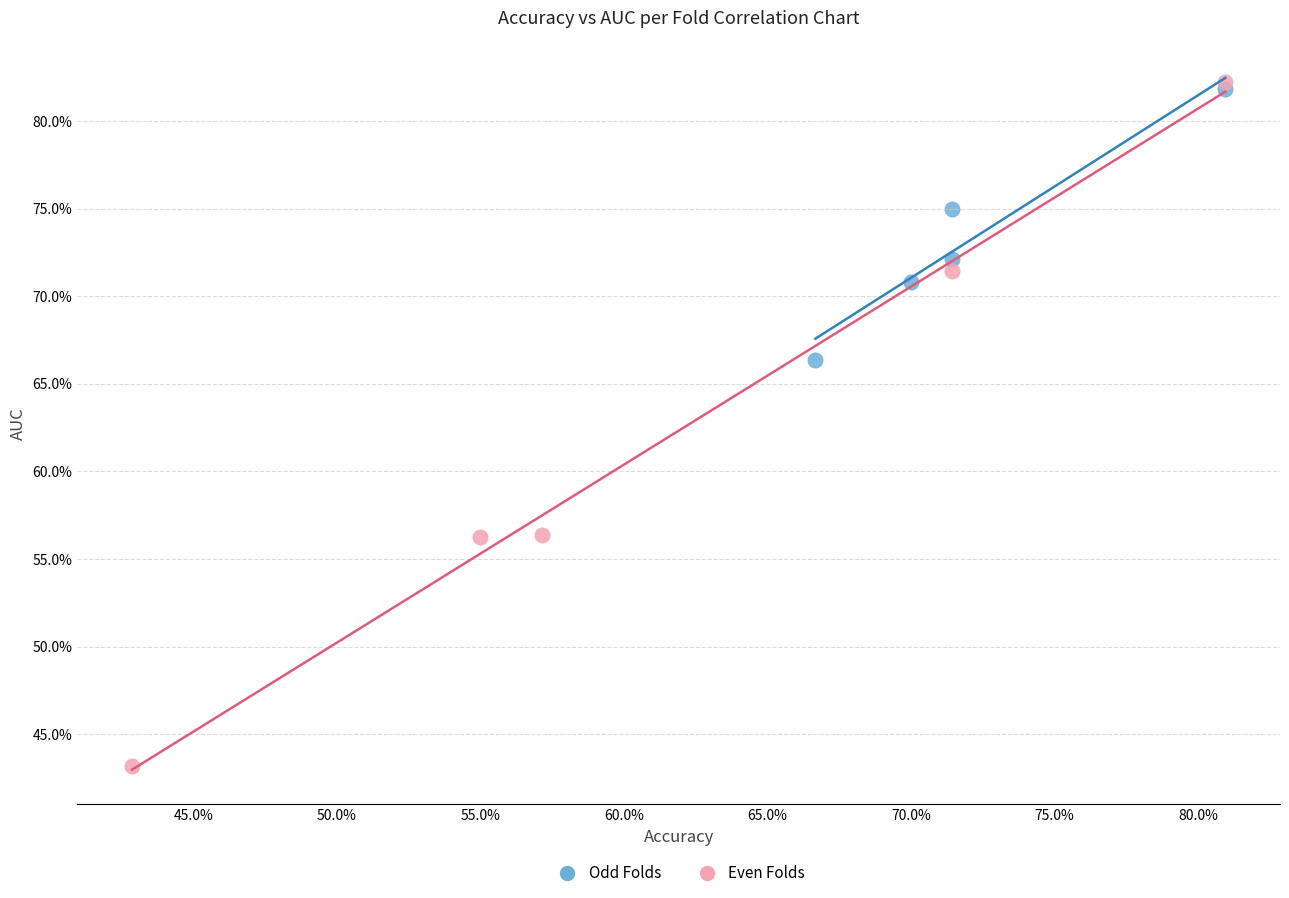

Which series reaches the minimum Y coordinate?

Even Folds